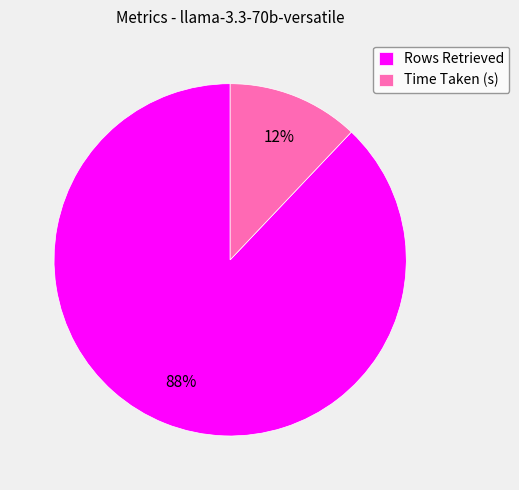

What percentage is the Rows Retrieved slice, to the nearest percent?

88%